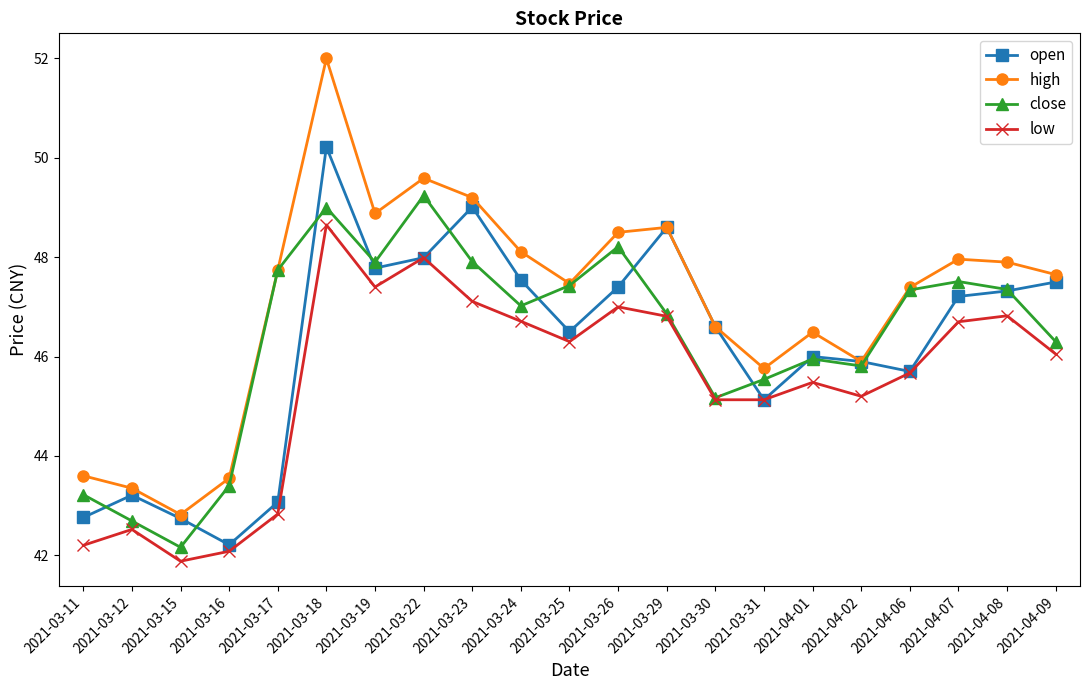

What is the difference between the highest and lowest values at 2021-03-16?

1.5